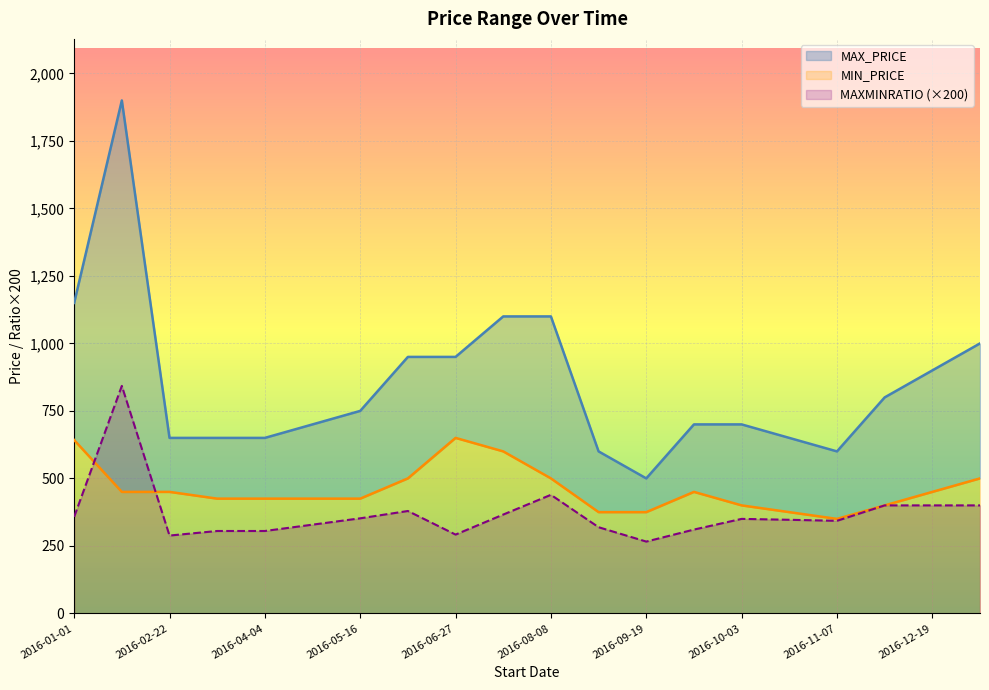

What is the difference between the MAXMINRATIO values at 2016-04-04 and 2016-06-06?

74.1